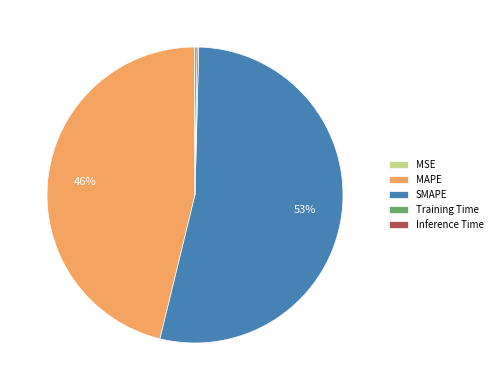

Between SMAPE and MAPE, which is larger?

SMAPE